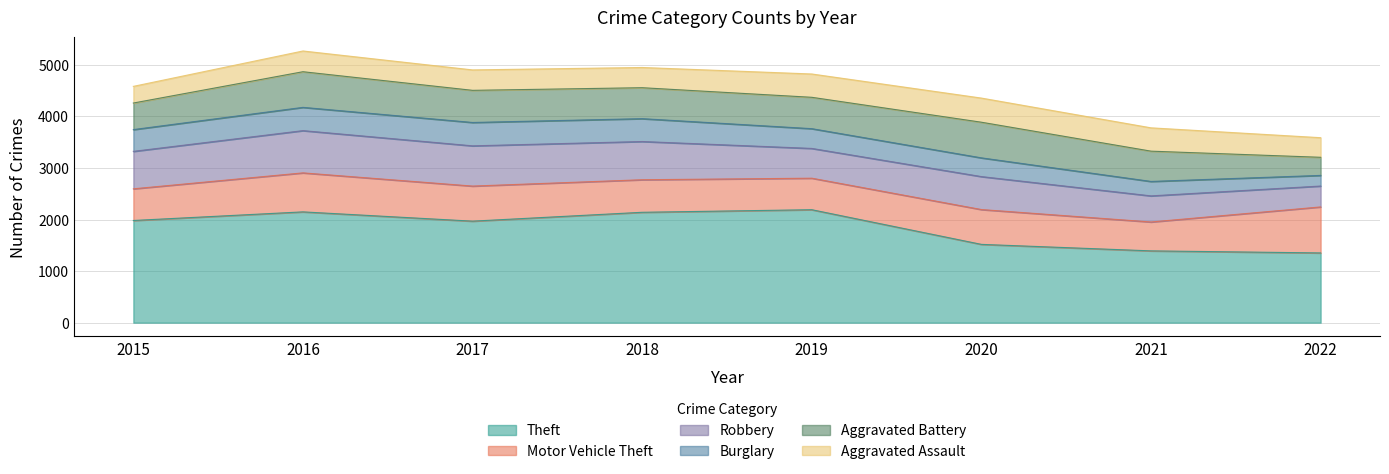

Where is the first local maximum for Aggravated Battery?

2016